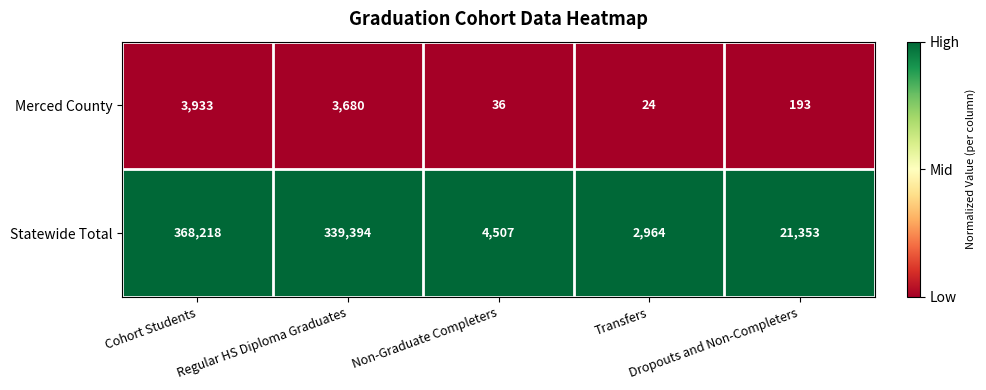

What is the sum of all Merced County values?

7866